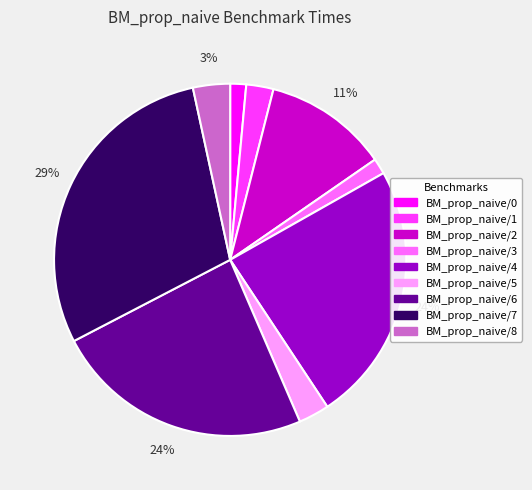

The BM_prop_naive/1 slice represents 2% of the pie. True or false?

True